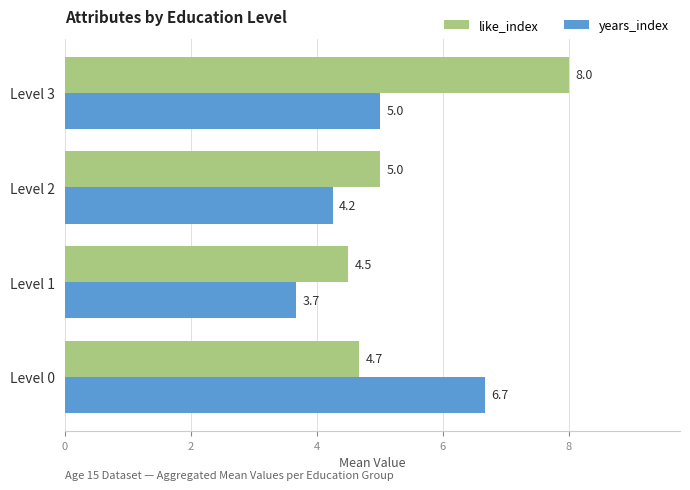

At which label is years_index closest to 5?

Level 3